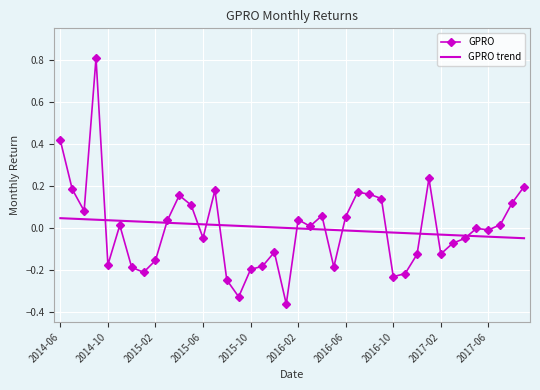

What is the greatest value displayed?

0.8